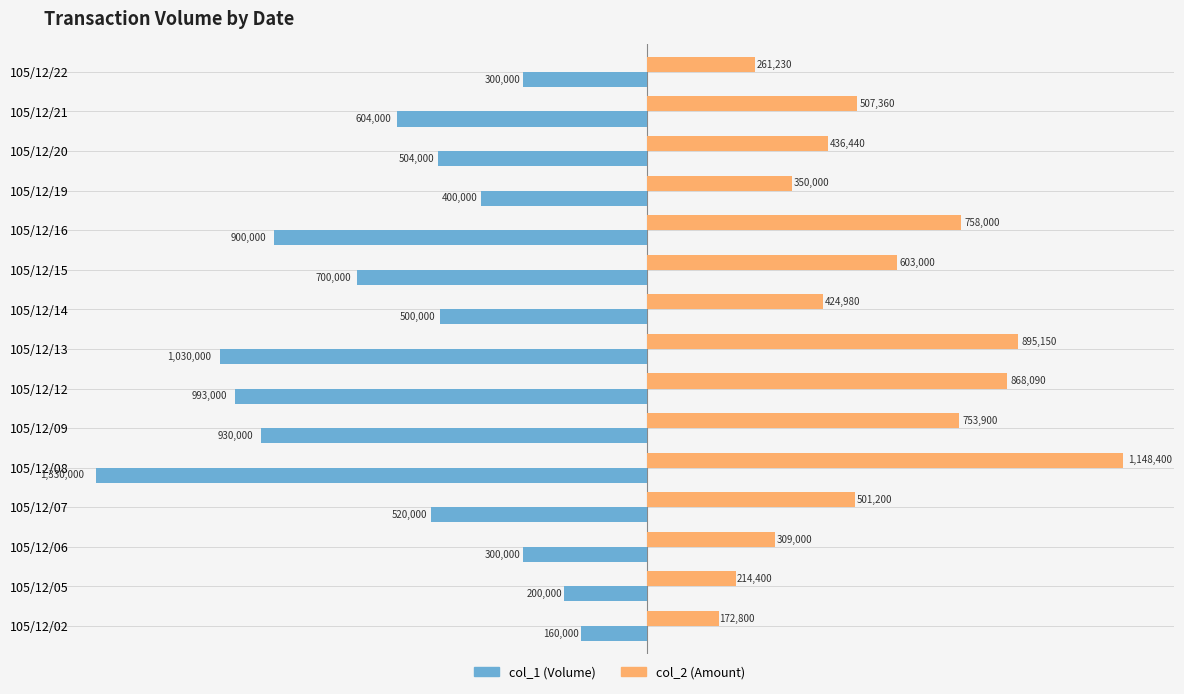

What are all the series names shown in the legend?

col_1 (Volume), col_2 (Amount)